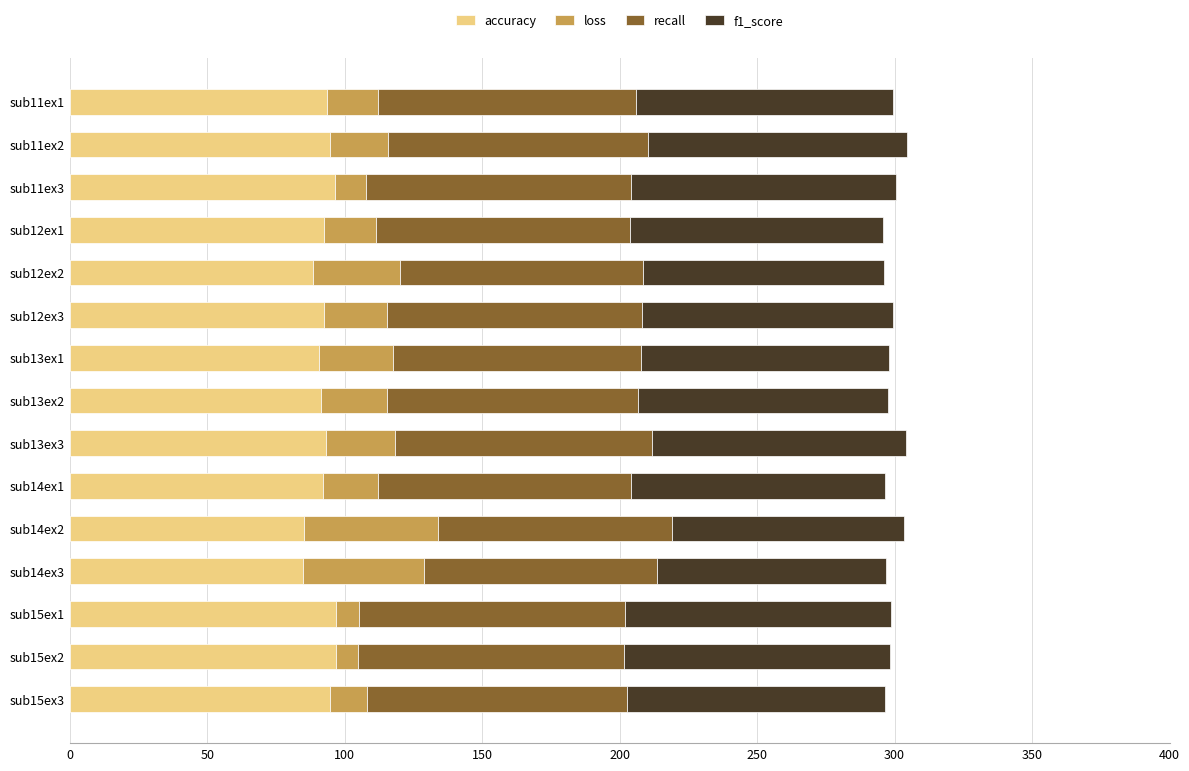

The value of accuracy at sub15ex3 is 43.0. True or false?

False